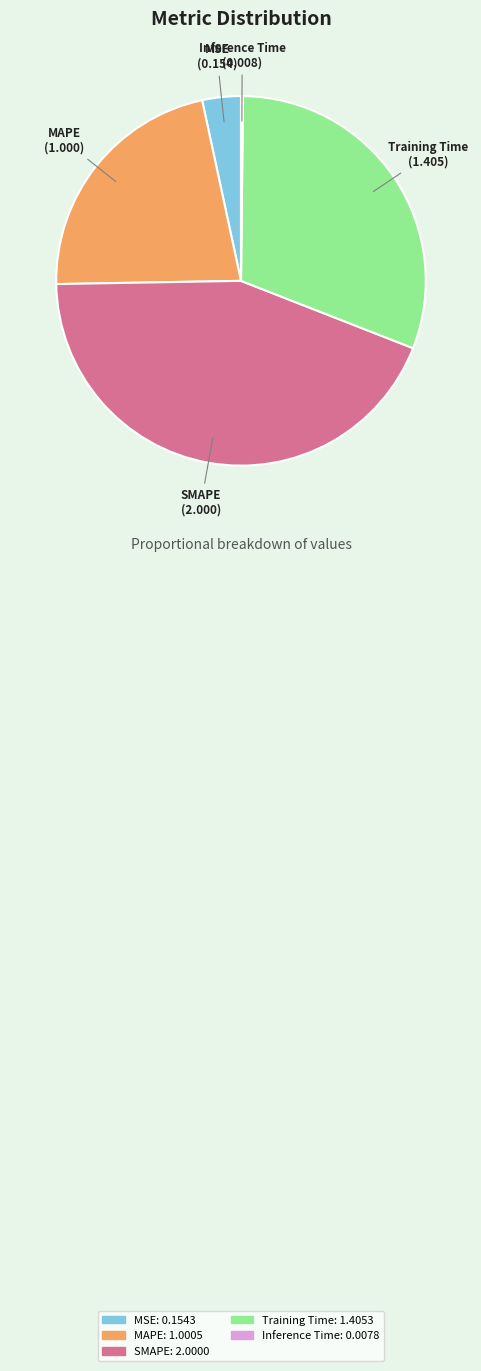

Which has a higher value, MSE or Training Time?

Training Time